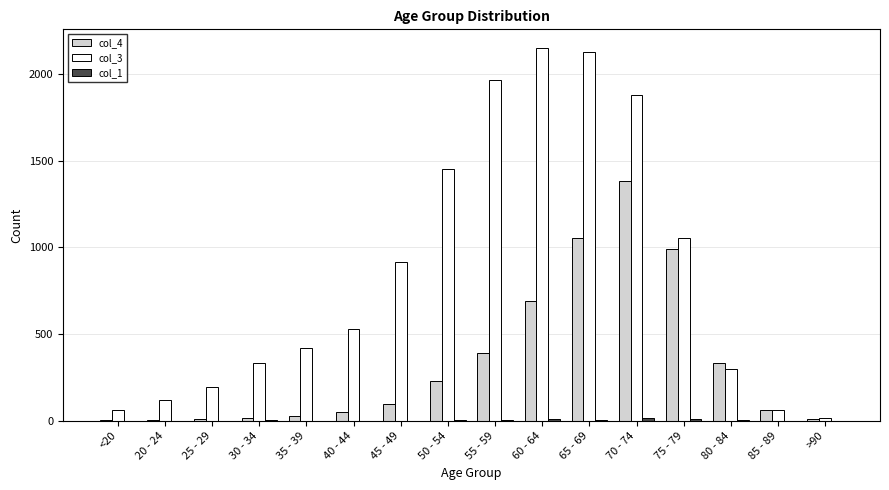

True or false: col_3 has a value of 62 at 85 - 89.

True